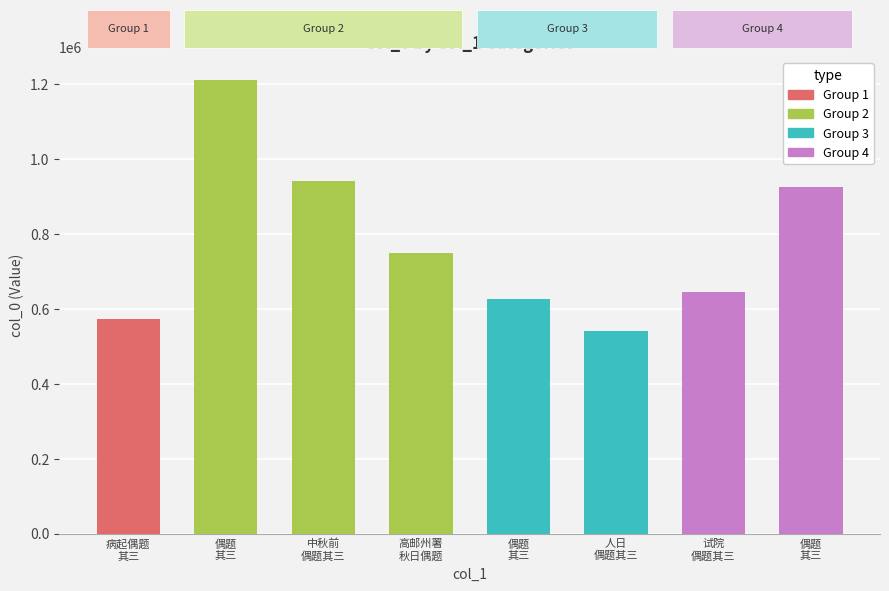

The chart shows a value of 734505 at 偶题 其三. True or false?

False